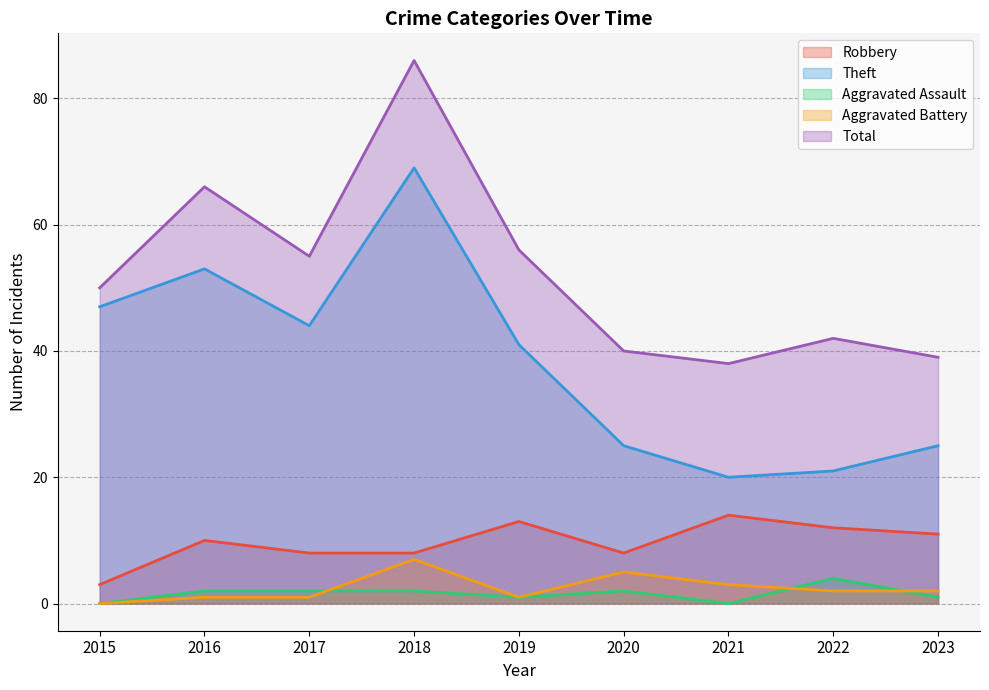

What is the difference between the highest and lowest values at 2023?

38